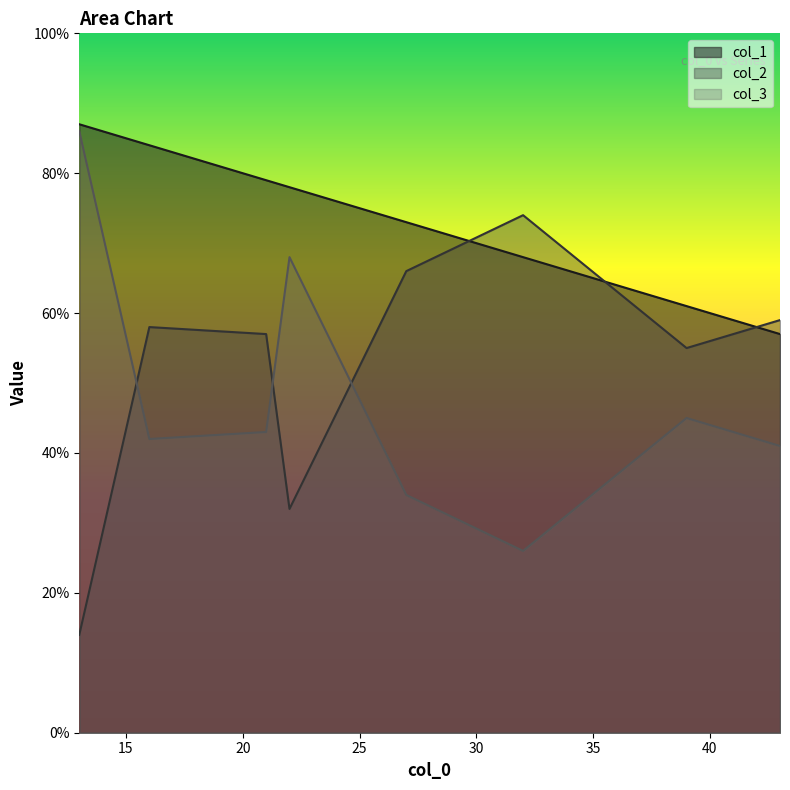

After their last crossing, which series has the higher values: col_1 or col_2?

col_2